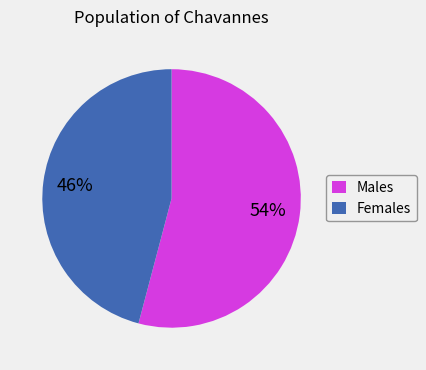

Which category has the biggest portion of the pie?

Males